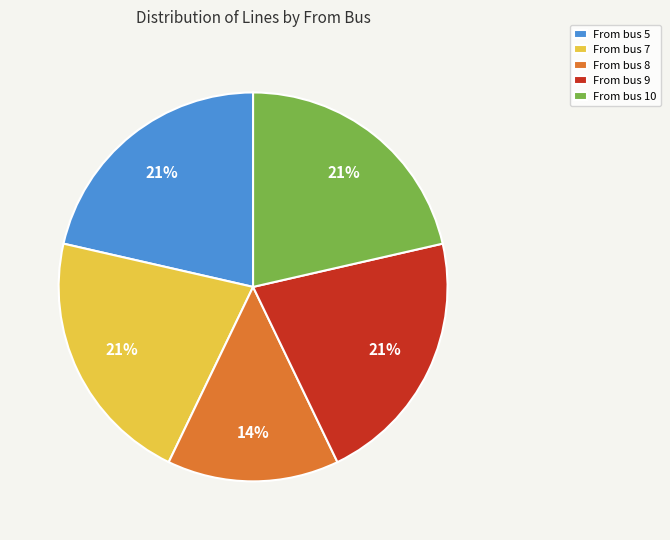

Is From bus 10 the majority of the pie?

No